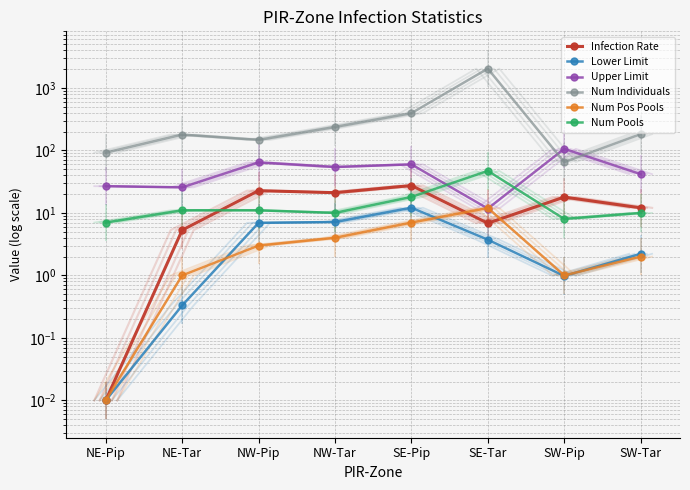

Reading left to right, what are all the values shown in this chart?

Infection Rate: 0.0	5.3	22.7	21.0	27.4	6.8	17.9	12.0
Lower Limit: 0.0	0.3	6.9	7.1	12.1	3.7	1.0	2.2
Upper Limit: 26.8	25.6	64.3	54.2	59.8	11.7	105.9	41.7
Num Individuals: 92.0	179.0	147.0	237.0	394.0	2032.0	65.0	182.0
Num Pos Pools: 0.0	1.0	3.0	4.0	7.0	12.0	1.0	2.0
Num Pools: 7.0	11.0	11.0	10.0	18.0	47.0	8.0	10.0